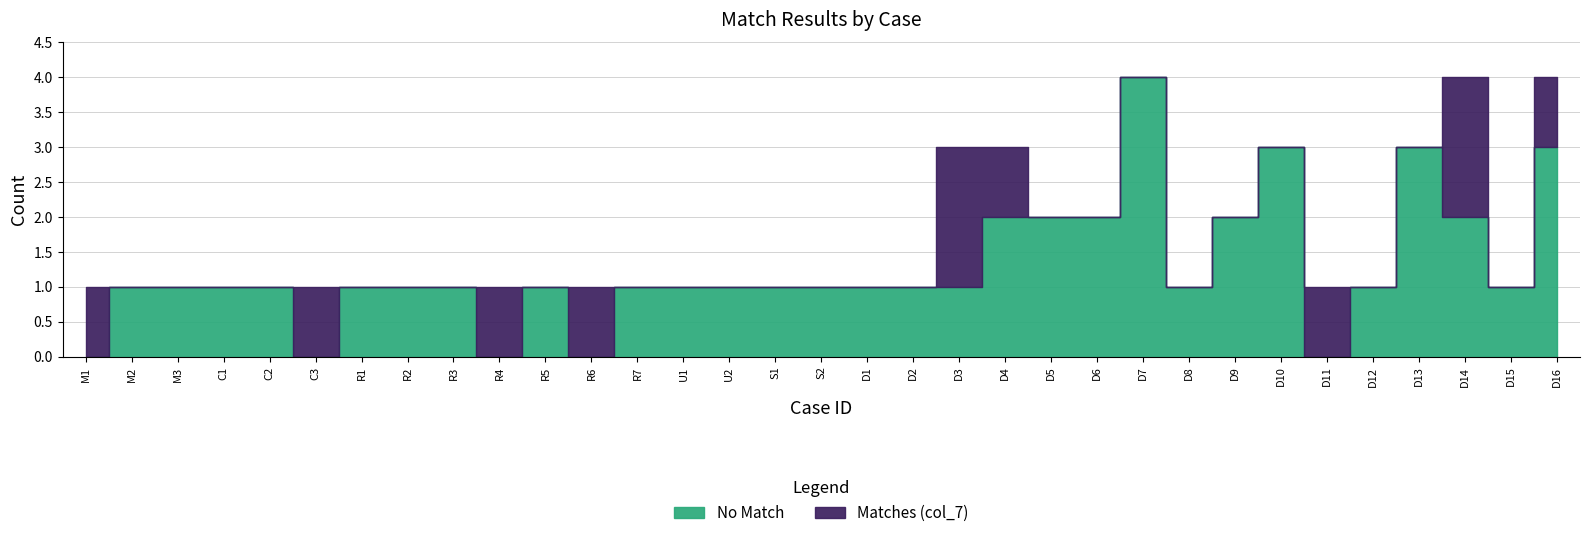

Which series has the largest total across all categories?

No Match